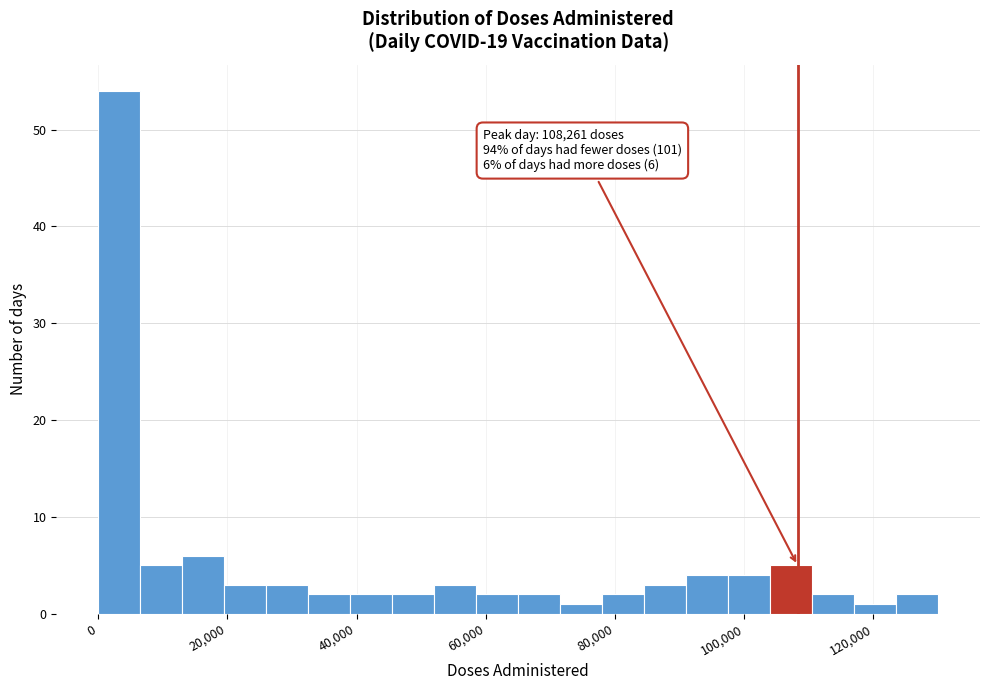

Read against the x-axis, roughly where is the centre of the tallest bar?

4000